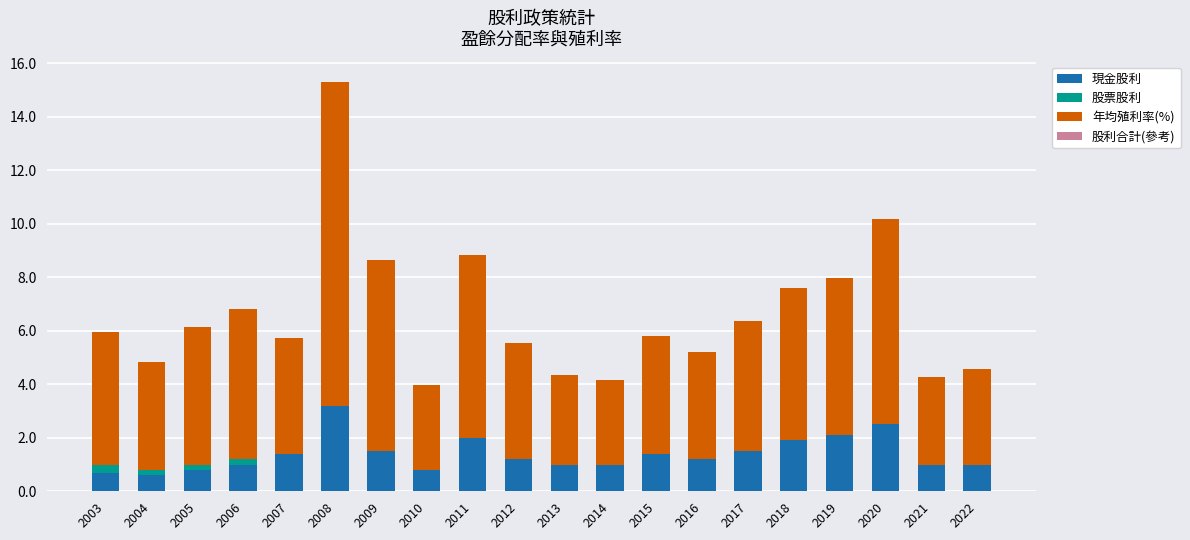

What is the highest value of the 現金股利 series?

3.2